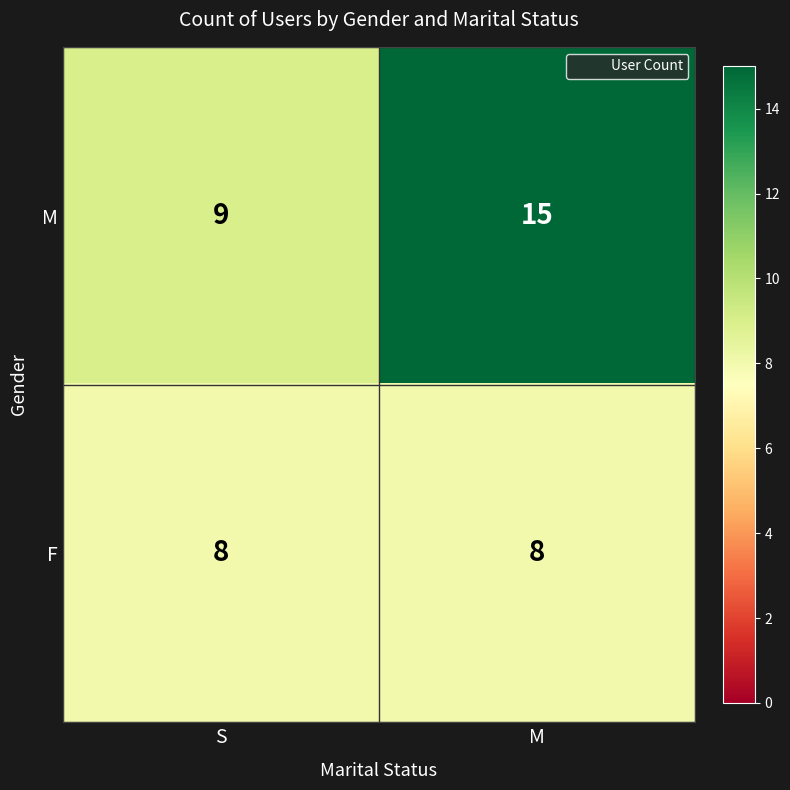

Reading left to right, what are all the values shown in this chart?

M: 9	15
F: 8	8